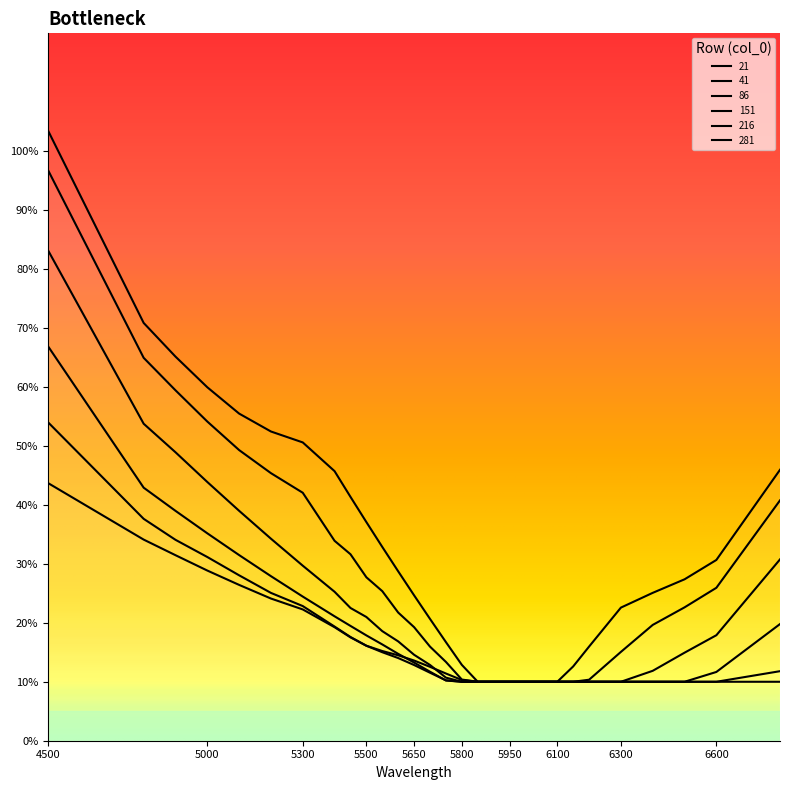

How many 216 values are between 0 and 1?

29